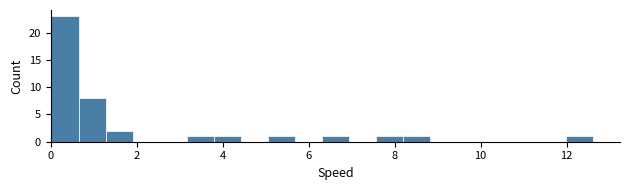

Around what value on the x-axis is the tallest bar? Give the approximate position of its centre, as read against the axis.

0.4